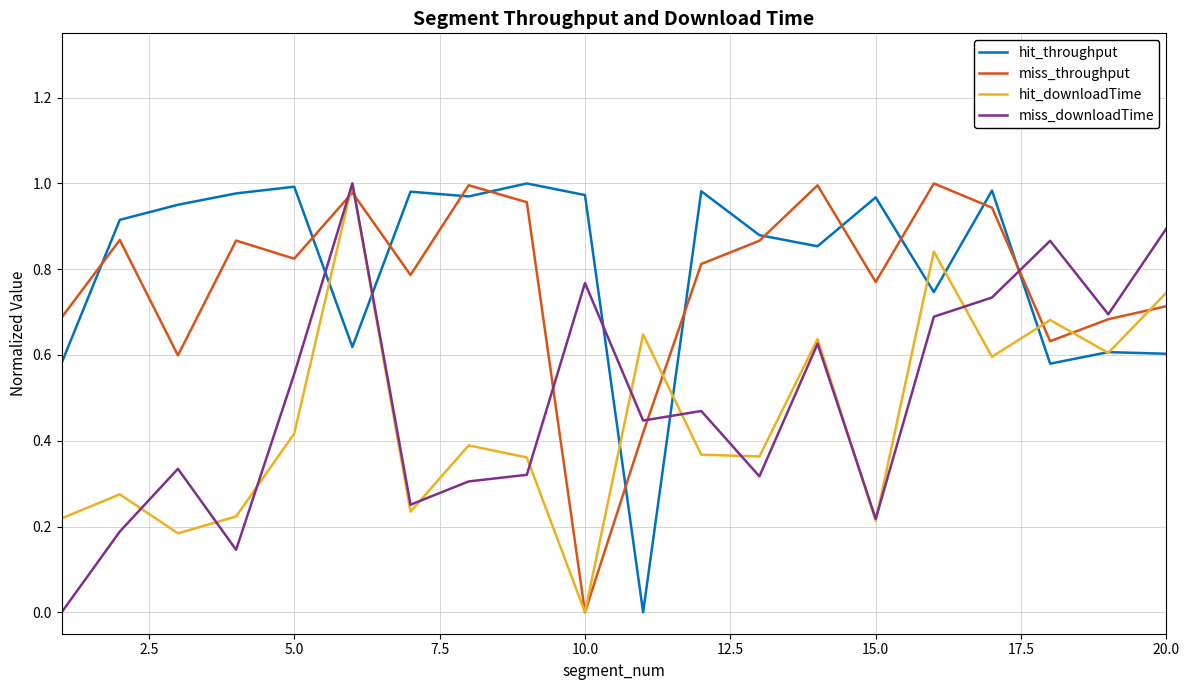

True or false: hit_throughput and miss_downloadTime intersect in this chart.

True